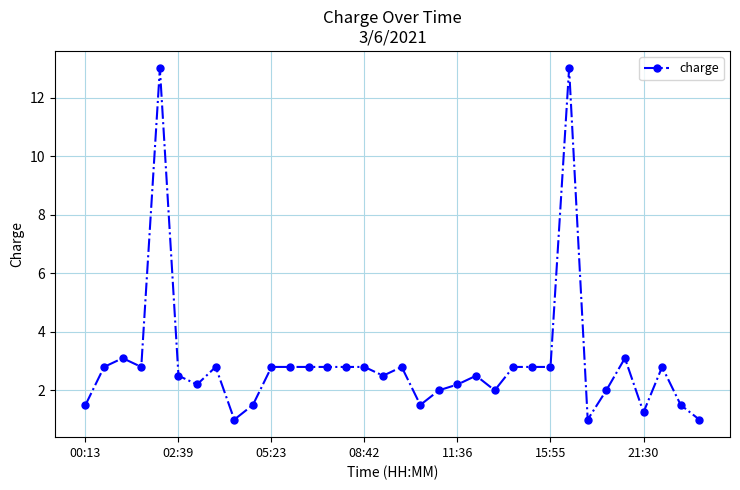

What is the greatest value displayed?

13.0